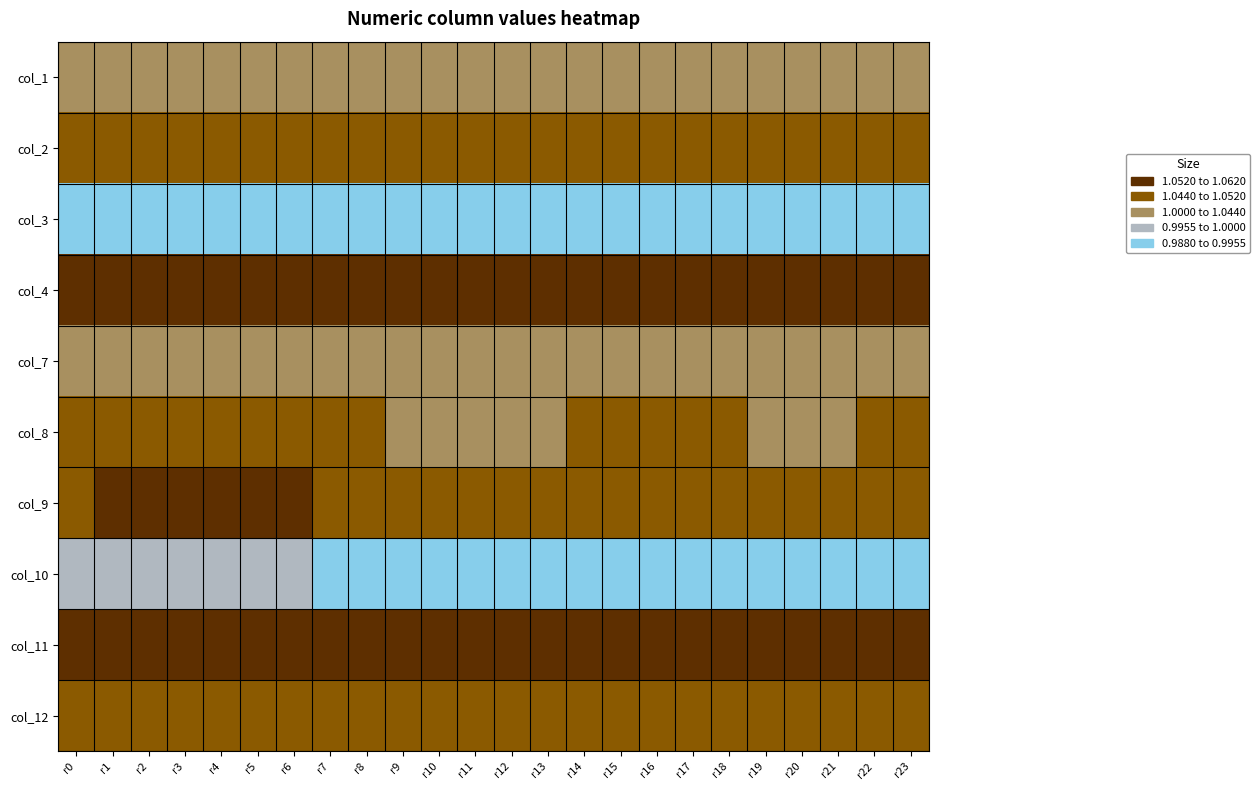

Reading left to right, list all the values displayed in this chart.

col_1: r0=1.0	r1=1.0	r2=1.0	r3=1.0	r4=1.0	r5=1.0	r6=1.0	r7=1.0	r8=1.0	r9=1.0	r10=1.0	r11=1.0	r12=1.0	r13=1.0	r14=1.0	r15=1.0	r16=1.0	r17=1.0	r18=1.0	r19=1.0	r20=1.0	r21=1.0	r22=1.0	r23=1.0
col_2: r0=1.0	r1=1.0	r2=1.1	r3=1.1	r4=1.1	r5=1.1	r6=1.0	r7=1.0	r8=1.0	r9=1.0	r10=1.0	r11=1.0	r12=1.0	r13=1.0	r14=1.0	r15=1.0	r16=1.0	r17=1.0	r18=1.0	r19=1.0	r20=1.0	r21=1.0	r22=1.0	r23=1.0
col_3: r0=1.0	r1=1.0	r2=1.0	r3=1.0	r4=1.0	r5=1.0	r6=1.0	r7=1.0	r8=1.0	r9=1.0	r10=1.0	r11=1.0	r12=1.0	r13=1.0	r14=1.0	r15=1.0	r16=1.0	r17=1.0	r18=1.0	r19=1.0	r20=1.0	r21=1.0	r22=1.0	r23=1.0
col_4: r0=1.1	r1=1.1	r2=1.1	r3=1.1	r4=1.1	r5=1.1	r6=1.1	r7=1.1	r8=1.1	r9=1.1	r10=1.1	r11=1.1	r12=1.1	r13=1.1	r14=1.1	r15=1.1	r16=1.1	r17=1.1	r18=1.1	r19=1.1	r20=1.1	r21=1.1	r22=1.1	r23=1.1
col_7: r0=1.0	r1=1.0	r2=1.0	r3=1.0	r4=1.0	r5=1.0	r6=1.0	r7=1.0	r8=1.0	r9=1.0	r10=1.0	r11=1.0	r12=1.0	r13=1.0	r14=1.0	r15=1.0	r16=1.0	r17=1.0	r18=1.0	r19=1.0	r20=1.0	r21=1.0	r22=1.0	r23=1.0
col_8: r0=1.0	r1=1.0	r2=1.0	r3=1.0	r4=1.0	r5=1.0	r6=1.0	r7=1.0	r8=1.0	r9=1.0	r10=1.0	r11=1.0	r12=1.0	r13=1.0	r14=1.0	r15=1.0	r16=1.0	r17=1.0	r18=1.0	r19=1.0	r20=1.0	r21=1.0	r22=1.0	r23=1.0
col_9: r0=1.1	r1=1.1	r2=1.1	r3=1.1	r4=1.1	r5=1.1	r6=1.1	r7=1.1	r8=1.1	r9=1.0	r10=1.0	r11=1.0	r12=1.0	r13=1.1	r14=1.1	r15=1.1	r16=1.1	r17=1.1	r18=1.1	r19=1.0	r20=1.0	r21=1.0	r22=1.1	r23=1.1
col_10: r0=1.0	r1=1.0	r2=1.0	r3=1.0	r4=1.0	r5=1.0	r6=1.0	r7=1.0	r8=1.0	r9=1.0	r10=1.0	r11=1.0	r12=1.0	r13=1.0	r14=1.0	r15=1.0	r16=1.0	r17=1.0	r18=1.0	r19=1.0	r20=1.0	r21=1.0	r22=1.0	r23=1.0
col_11: r0=1.1	r1=1.1	r2=1.1	r3=1.1	r4=1.1	r5=1.1	r6=1.1	r7=1.1	r8=1.1	r9=1.1	r10=1.1	r11=1.1	r12=1.1	r13=1.1	r14=1.1	r15=1.1	r16=1.1	r17=1.1	r18=1.1	r19=1.1	r20=1.1	r21=1.1	r22=1.1	r23=1.1
col_12: r0=1.0	r1=1.0	r2=1.0	r3=1.0	r4=1.0	r5=1.0	r6=1.0	r7=1.0	r8=1.0	r9=1.0	r10=1.0	r11=1.0	r12=1.0	r13=1.0	r14=1.0	r15=1.0	r16=1.0	r17=1.0	r18=1.0	r19=1.0	r20=1.0	r21=1.0	r22=1.0	r23=1.0